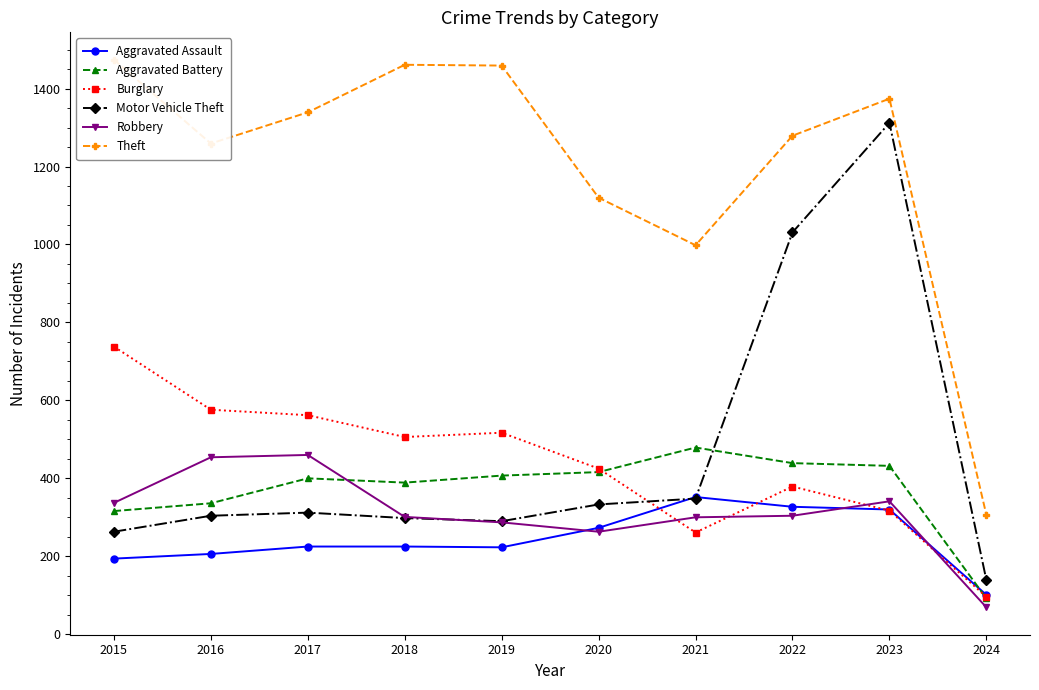

True or false: Motor Vehicle Theft has a value of 477 at 2019.

False